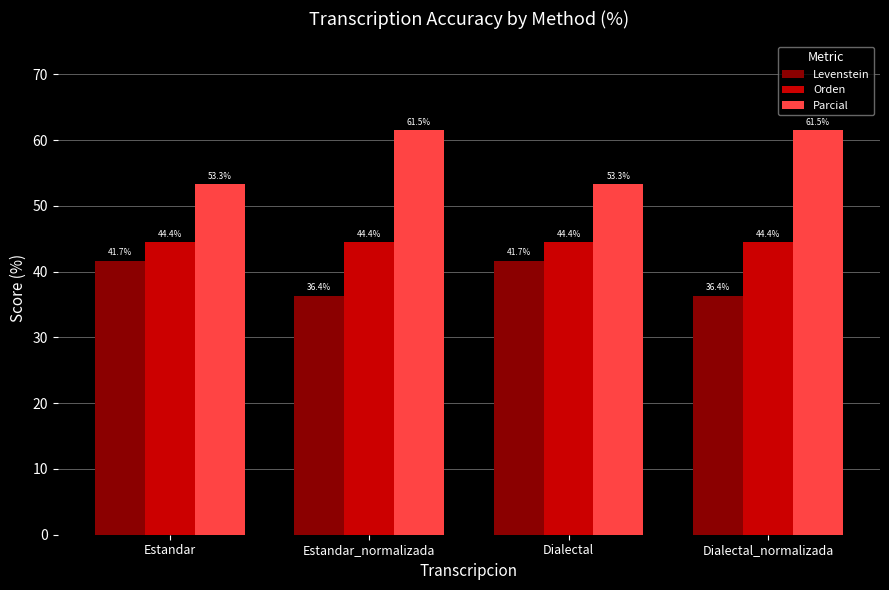

The value of Levenstein at Dialectal is 9.3. True or false?

False